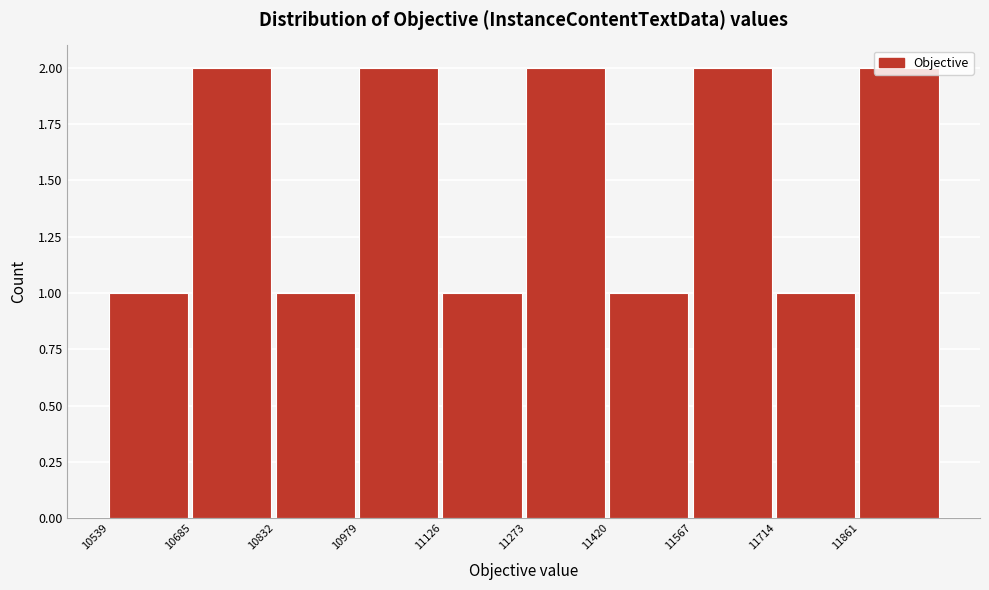

Reading left to right, list every bar in this chart as the range it spans on the x-axis followed by its height. Neither the bar edges nor the heights are printed on the chart, so give them approximately, as read against the axes.

10540 to 10680: 1
10680 to 10840: 2
10840 to 10980: 1
10980 to 11120: 2
11120 to 11280: 1
11280 to 11420: 2
11420 to 11560: 1
11560 to 11720: 2
11720 to 11860: 1
11860 to 12000: 2